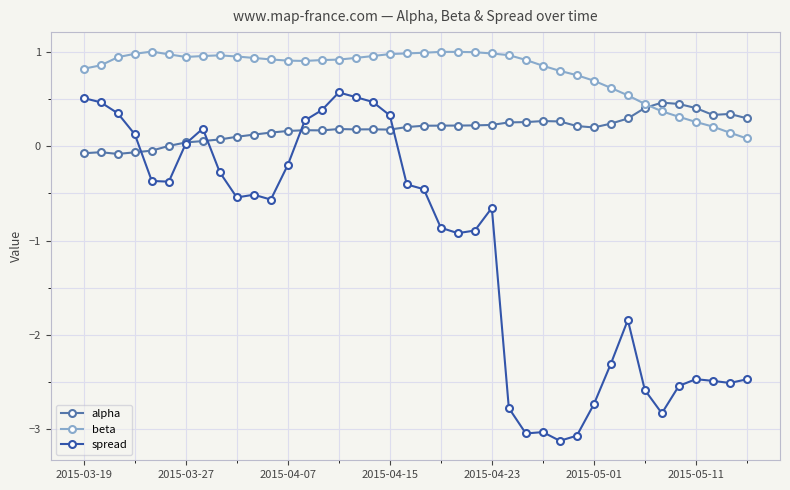

What is the smallest value displayed?

-3.1